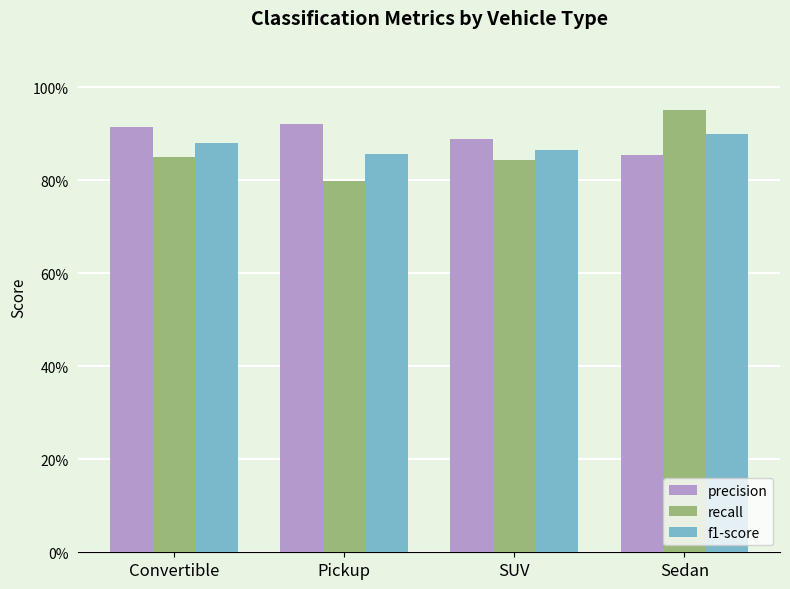

What are all the series names shown in the legend?

precision, recall, f1-score